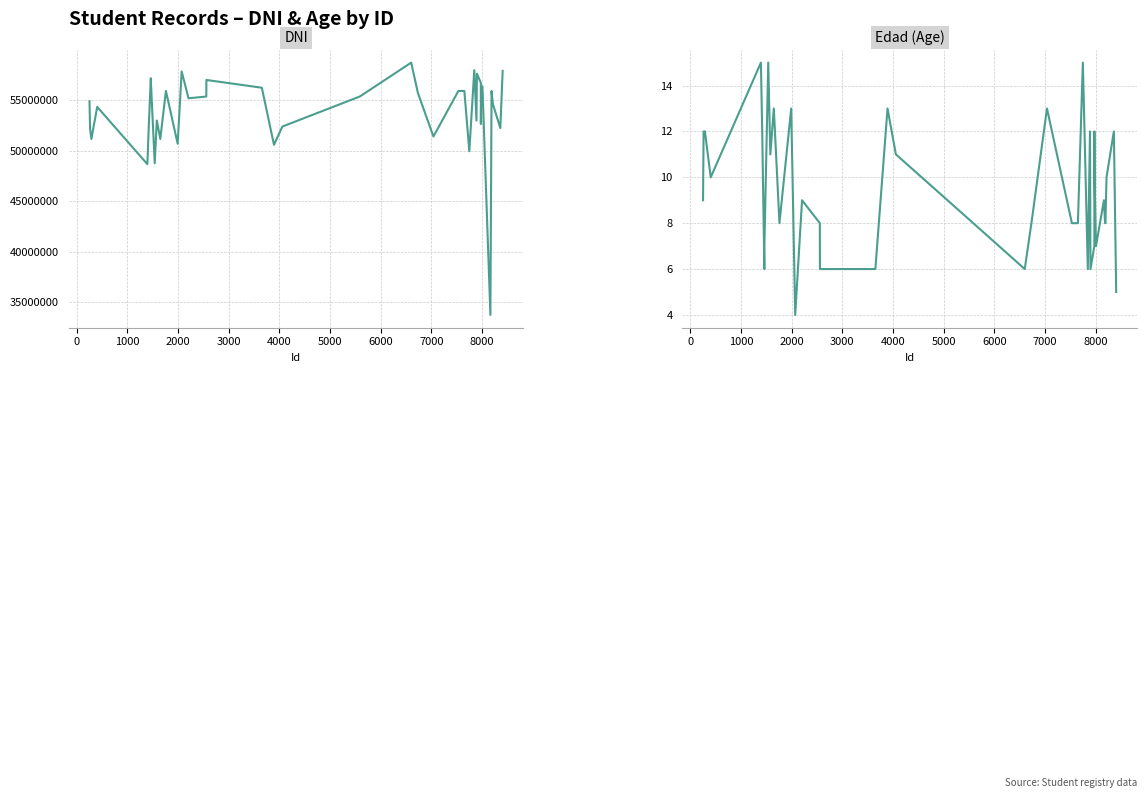

List the series in order of their peak value, lowest first.

Edad (Age), DNI